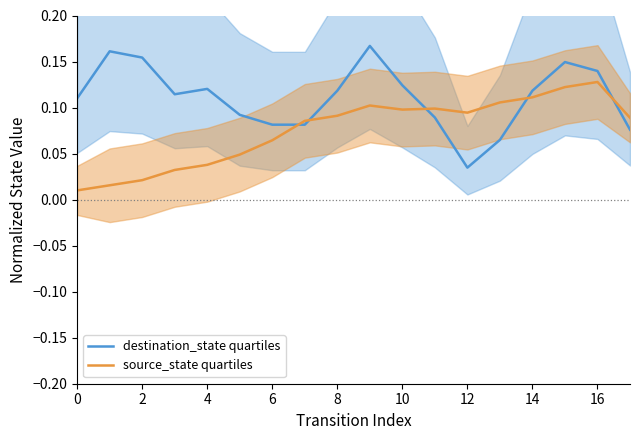

What is the value of the source_state quartiles point at the 14th from the left?

0.1